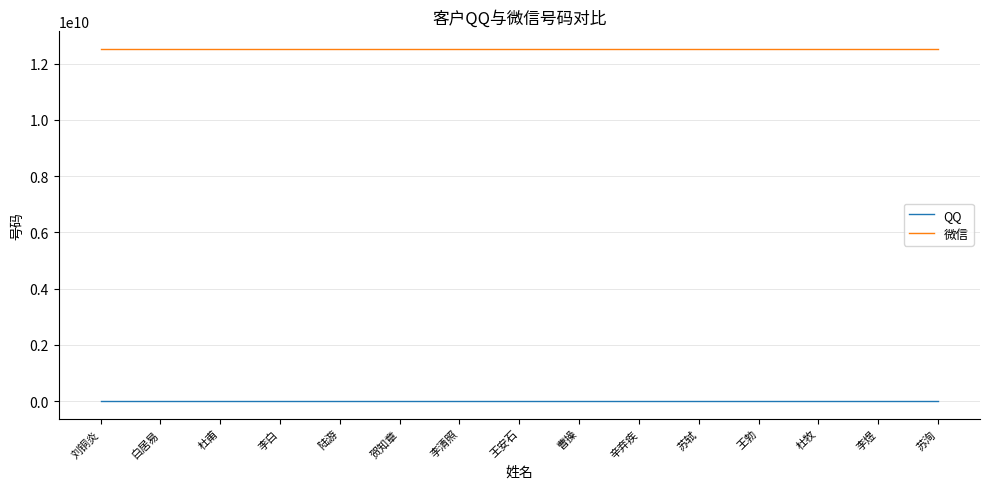

Reading right to left, transcribe all the data shown in this chart.

QQ: 11233452	11233452	11233452	11233452	11233452	11233452	11233452	11233452	11233452	11233452	11233452	11233452	11233452	11233452	11233452
微信: 12534562345	12534562345	12534562345	12534562345	12534562345	12534562345	12534562345	12534562345	12534562345	12534562345	12534562345	12534562345	12534562345	12534562345	12534562345